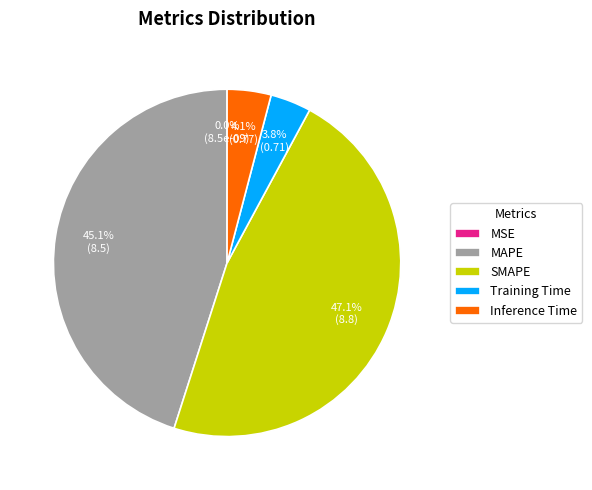

What percentage is NOT represented by MSE?

100.0%